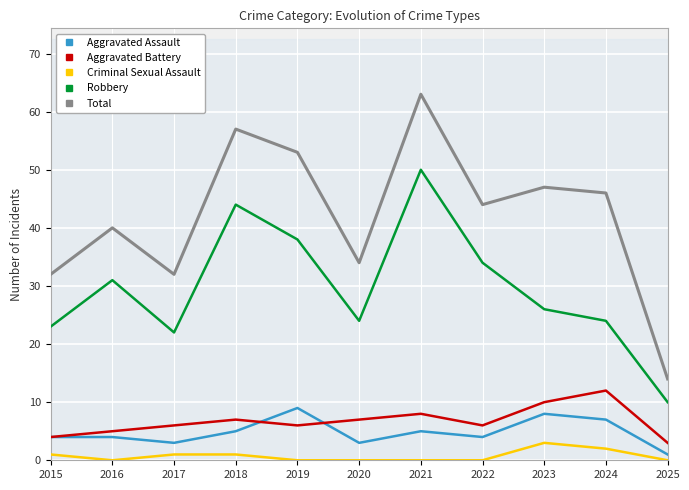

Which series ends up on top after the final intersection of Aggravated Battery and Aggravated Assault?

Aggravated Battery